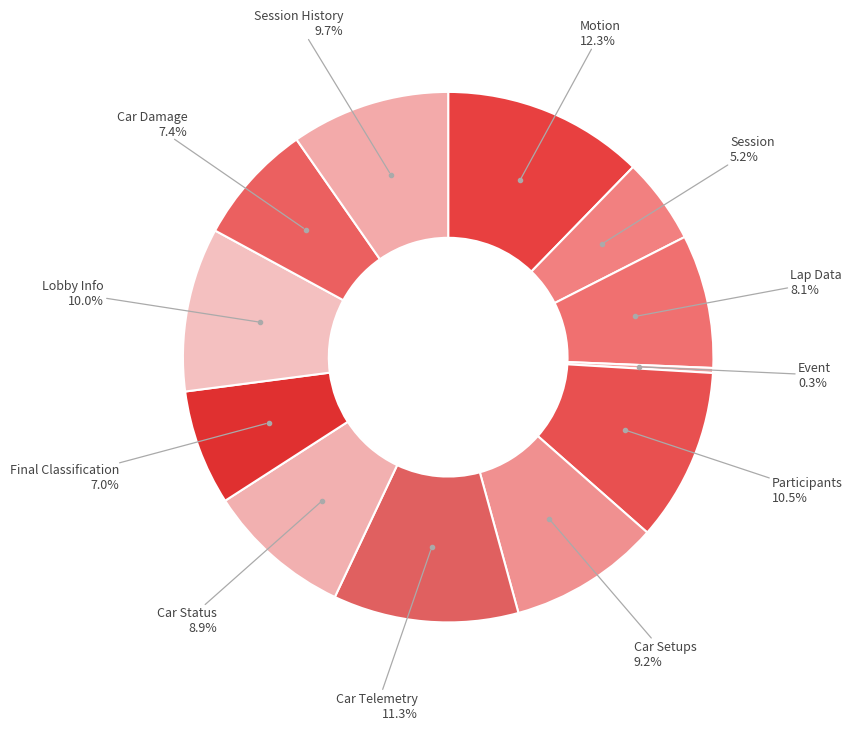

To the nearest percent, what is the difference between the Motion and Lap Data slice percentages?

4%